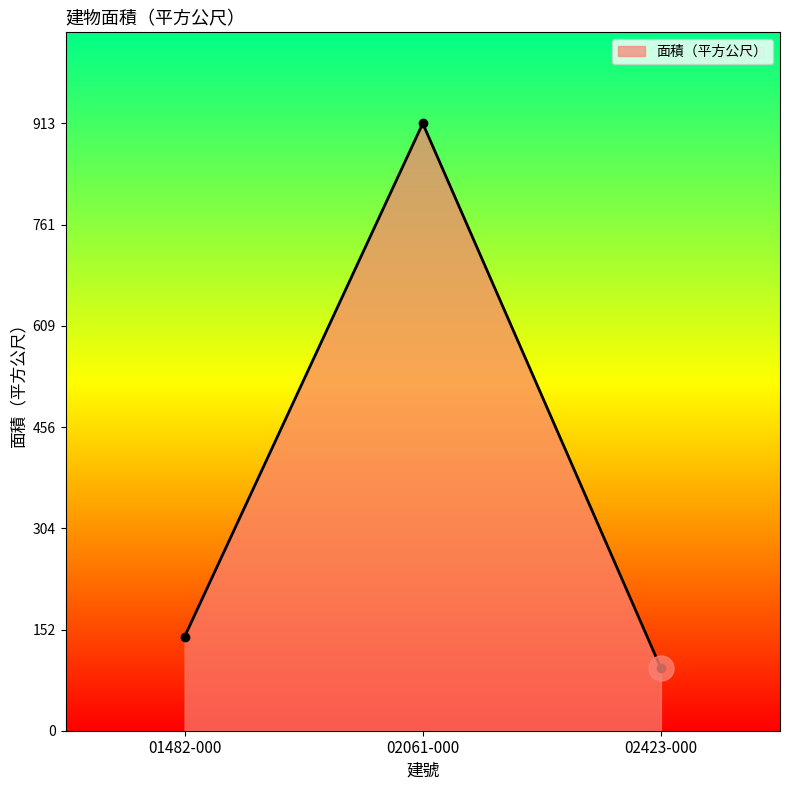

What is the change in value from 02061-000 to 02423-000?

-818.8